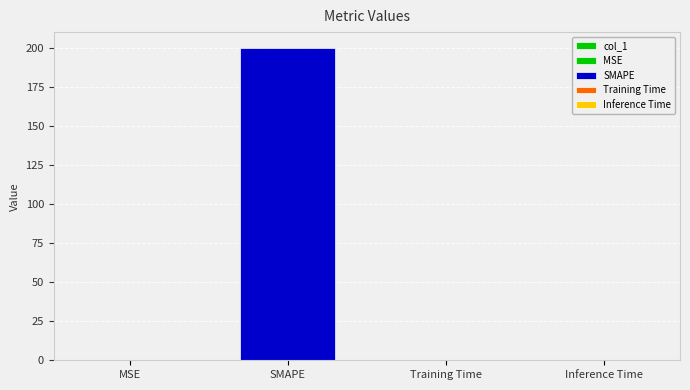

The value at SMAPE is 126.6. True or false?

False